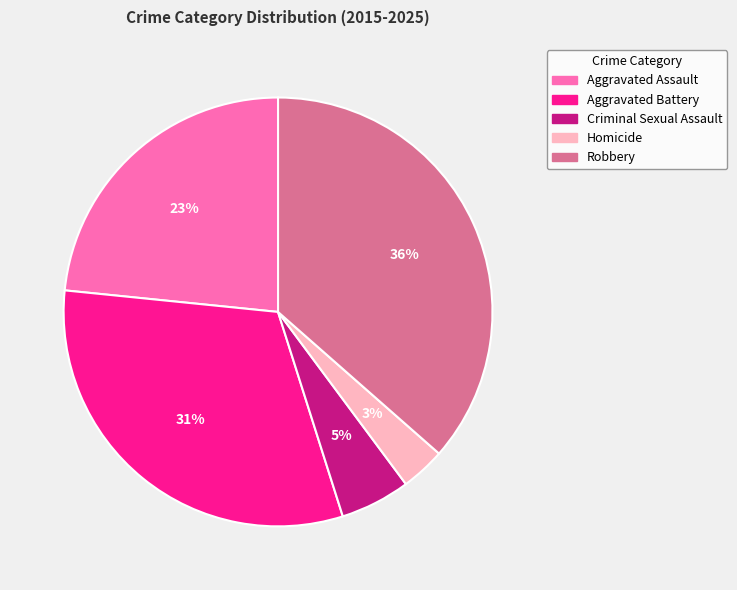

True or false: Aggravated Battery accounts for 31% of the total.

True